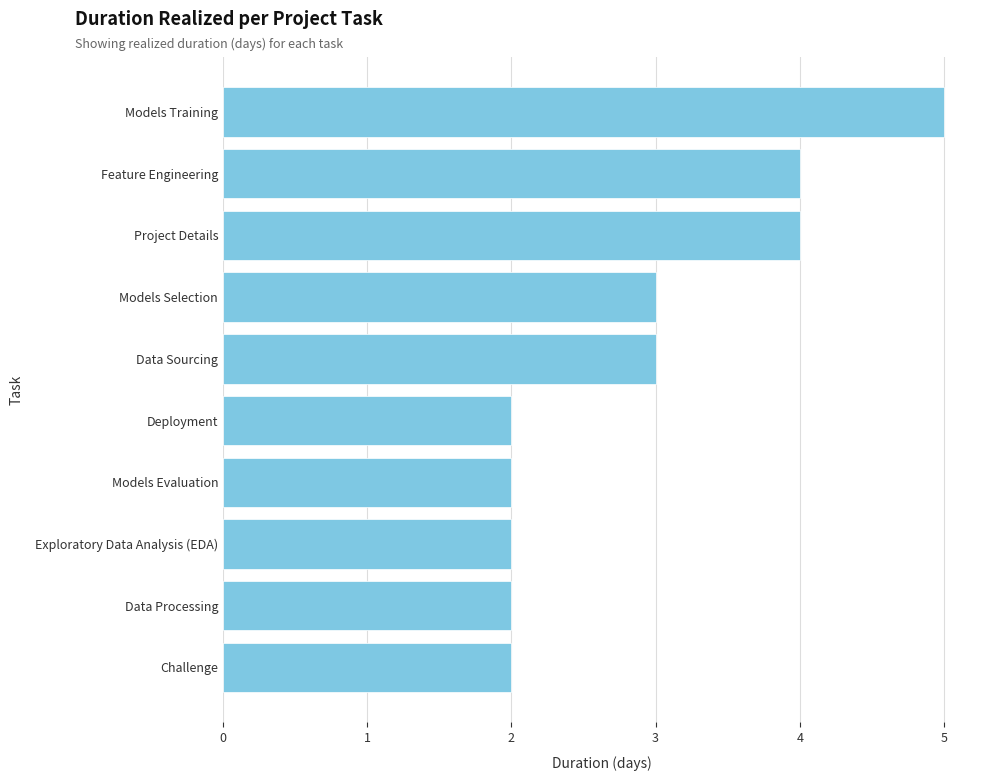

What is the approximate value at Models Training?

5